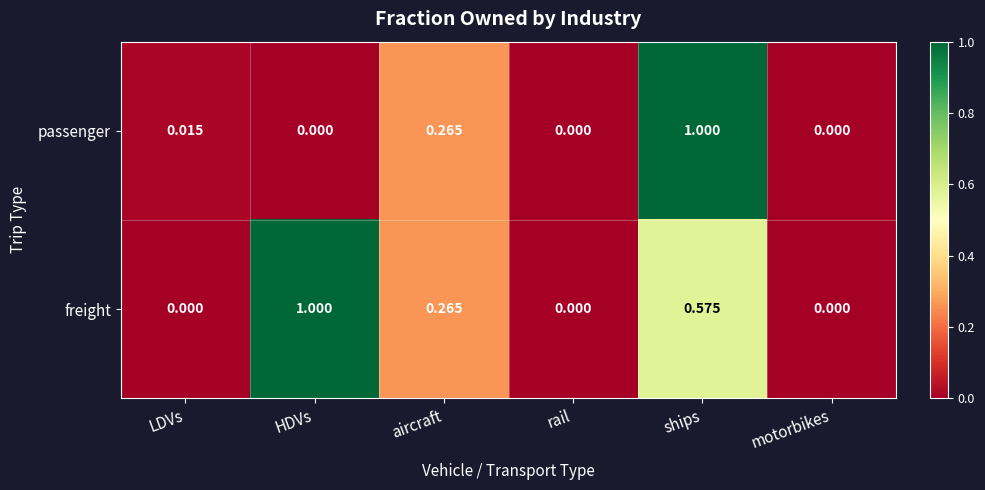

What is the maximum value shown in the chart?

1.0